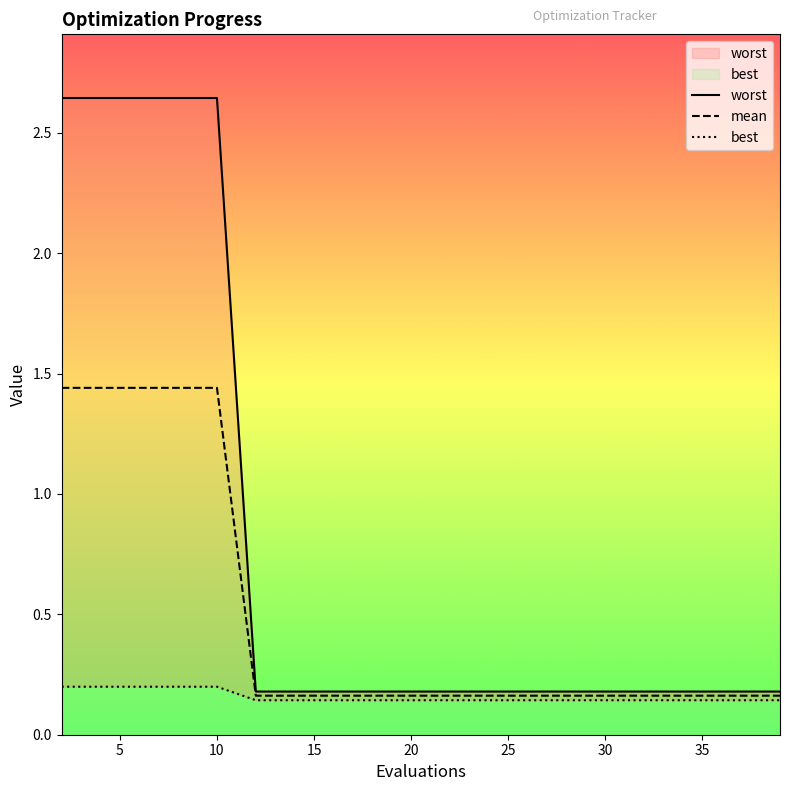

What is the approximate value of worst at 12?

0.2